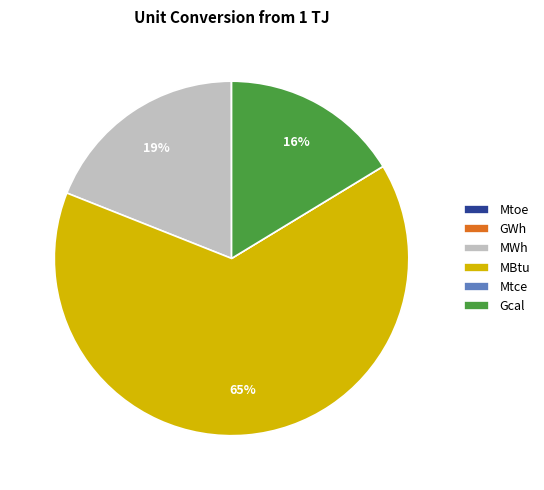

Approximately how many times larger is the value at MBtu compared to MWh?

3.4